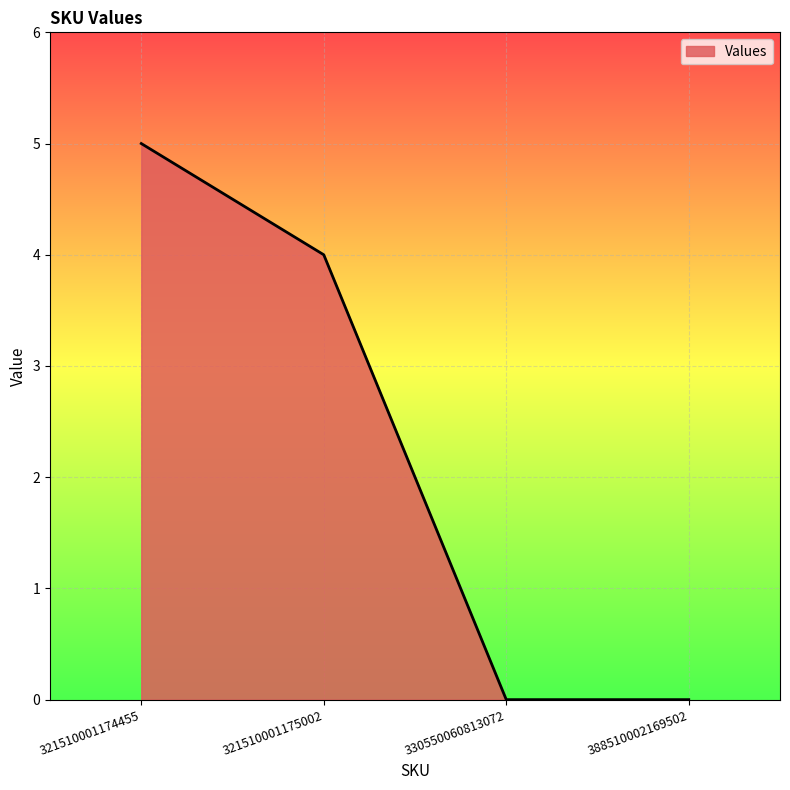

Reading left to right, extract all data points from this chart.

321510001174455=5	321510001175002=4	330550060813072=0	388510002169502=0